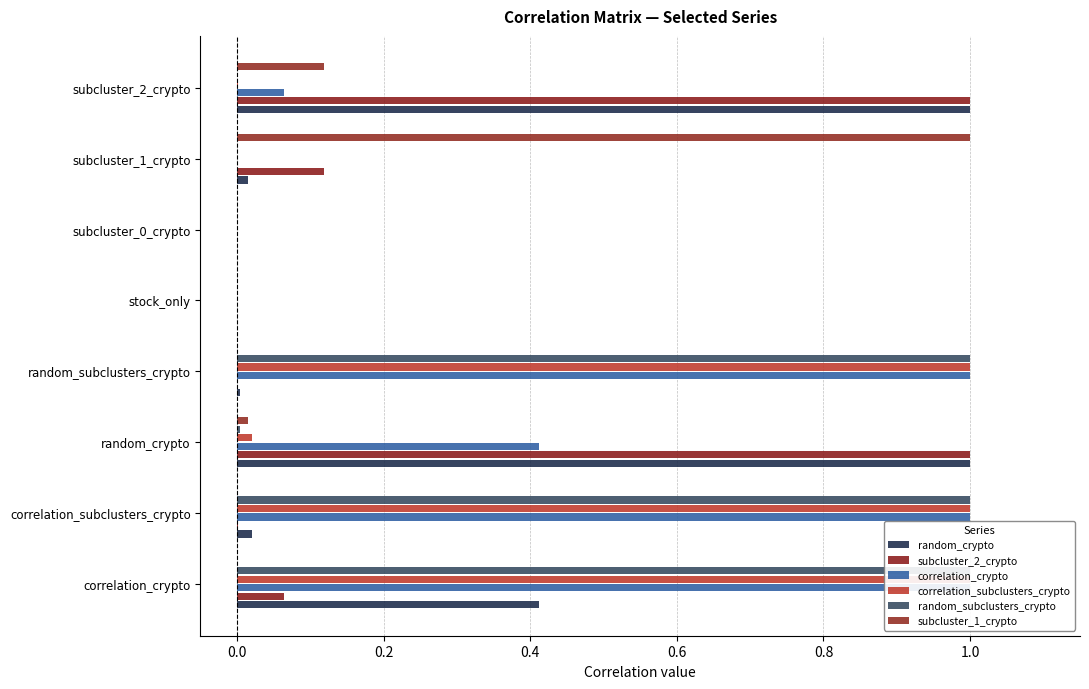

Is it true that correlation_crypto equals -0.6 at subcluster_0_crypto?

False